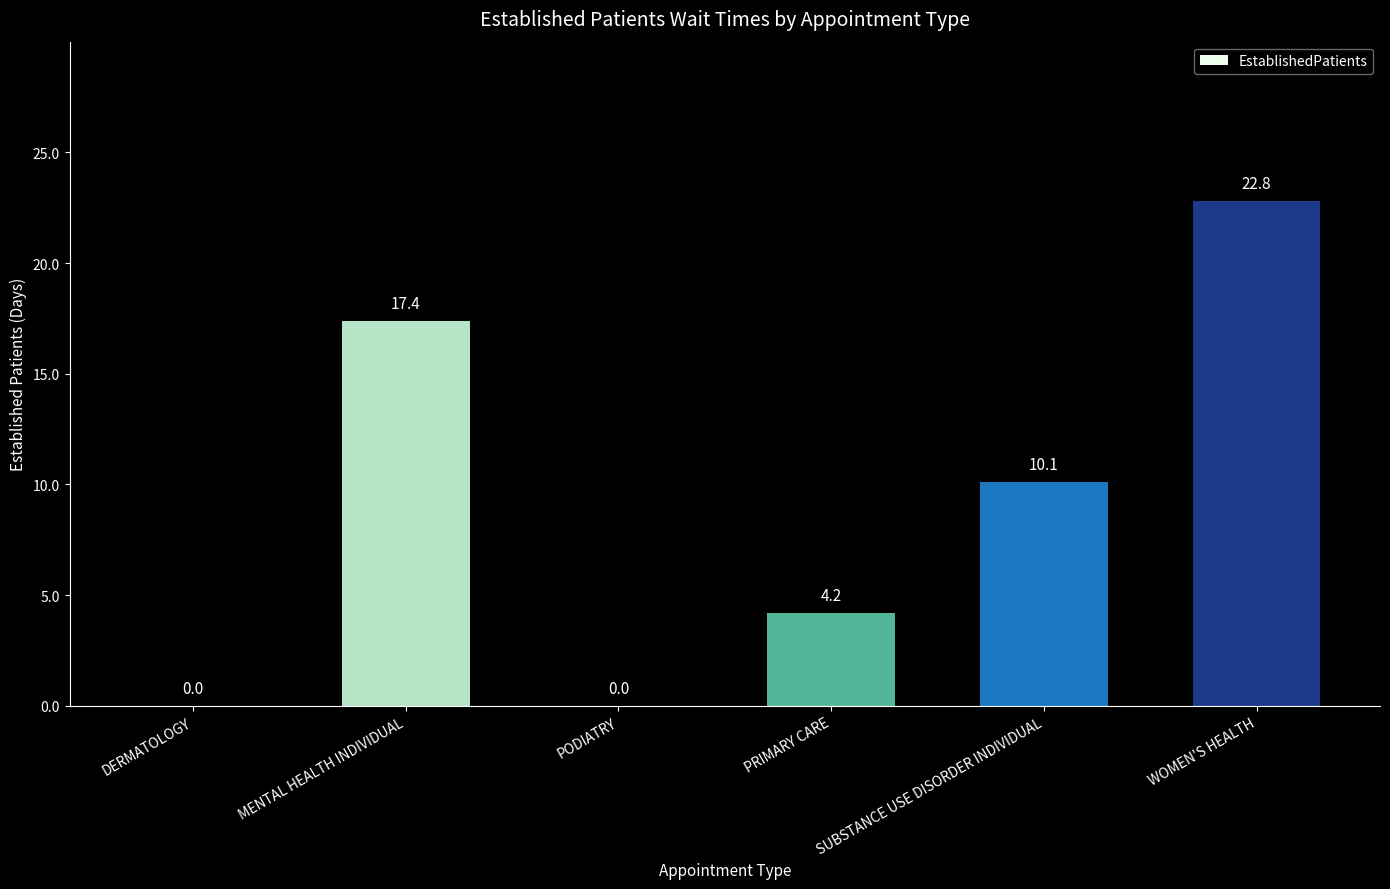

Reading right to left, extract all data points from this chart.

WOMEN'S HEALTH=22.8	SUBSTANCE USE DISORDER INDIVIDUAL=10.1	PRIMARY CARE=4.2	PODIATRY=0.0	MENTAL HEALTH INDIVIDUAL=17.4	DERMATOLOGY=0.0